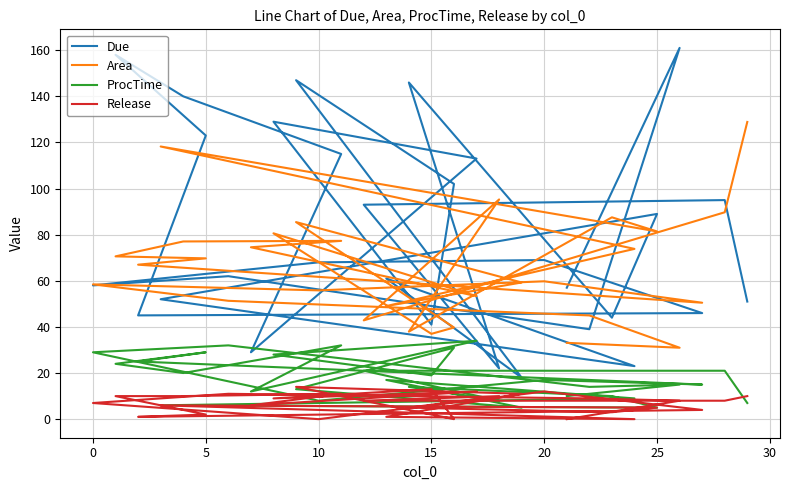

What are all the series names shown in the legend?

Due, Area, ProcTime, Release